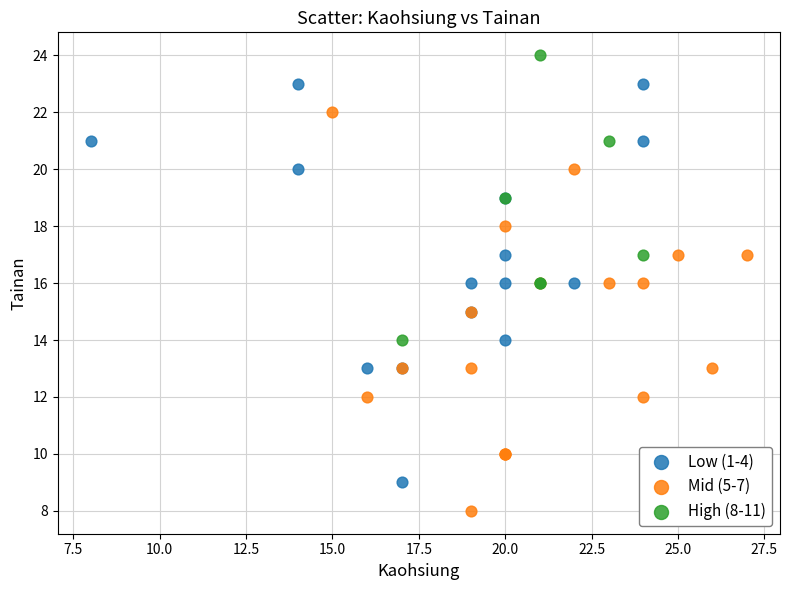

Which series contains the highest Y value?

High (8-11)